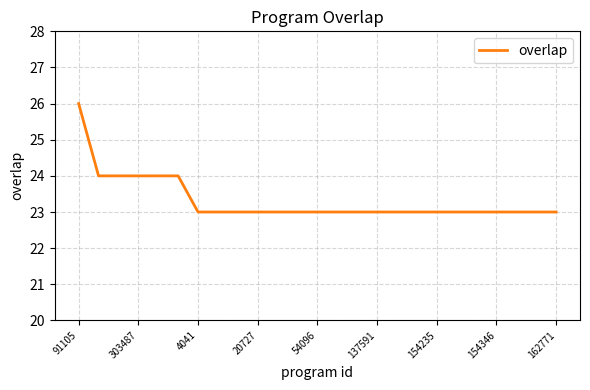

How many series are shown in this chart?

1